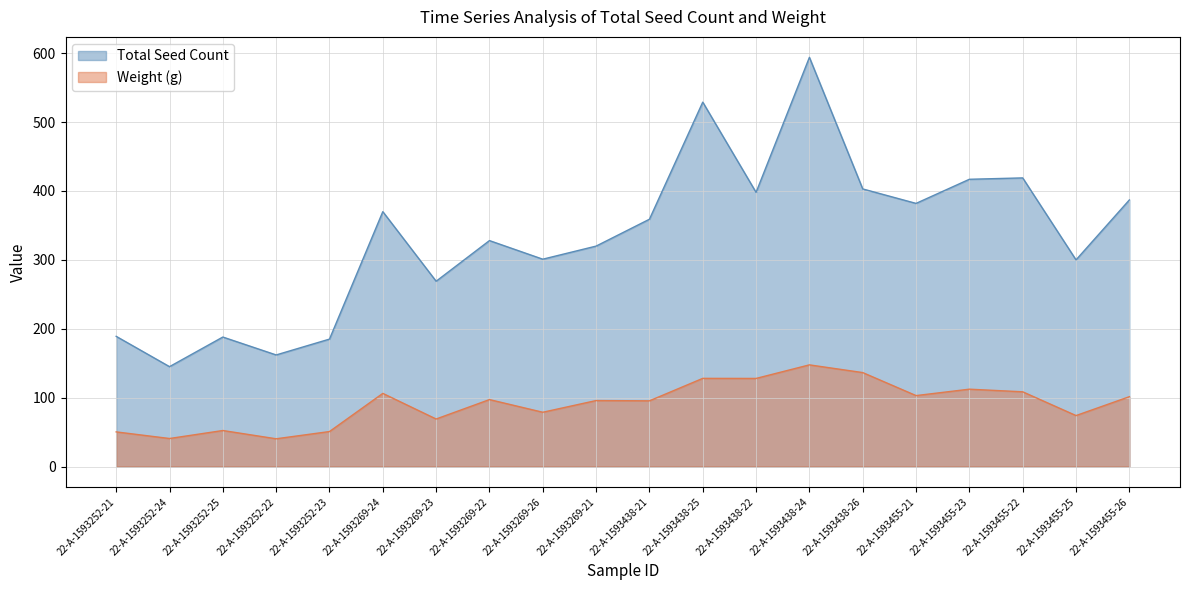

Is the value of Weight (g) at 22-A-1593252-25 greater than the value of Total Seed Count at 22-A-1593269-26?

No